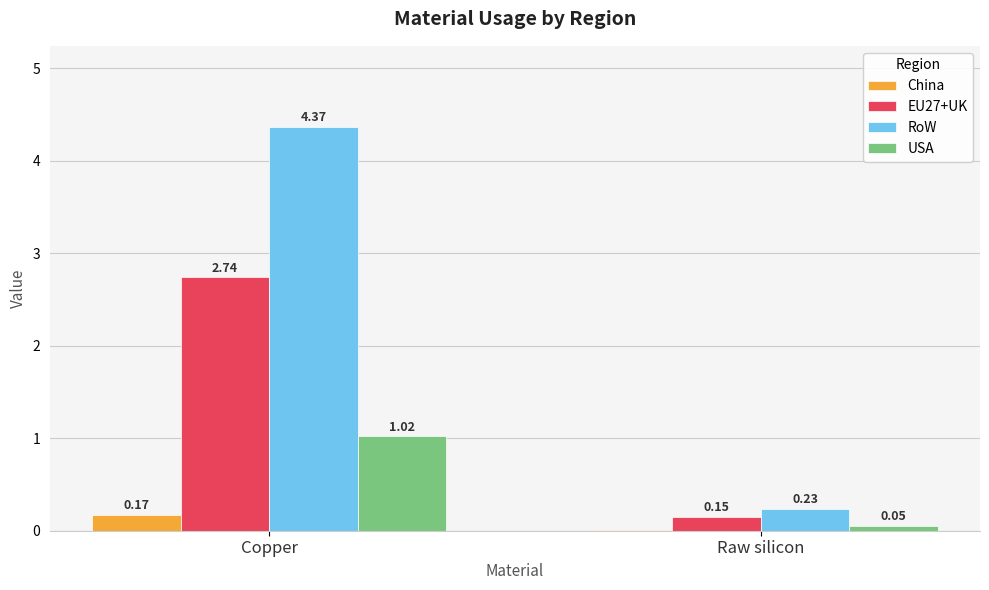

Does the chart contain stacked bars?

No